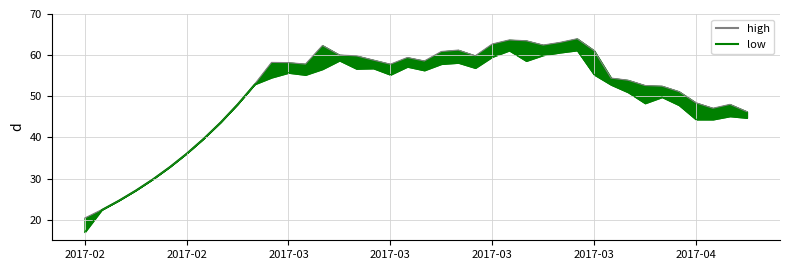

True or false: high_line has more than 0 interior local peaks.

True